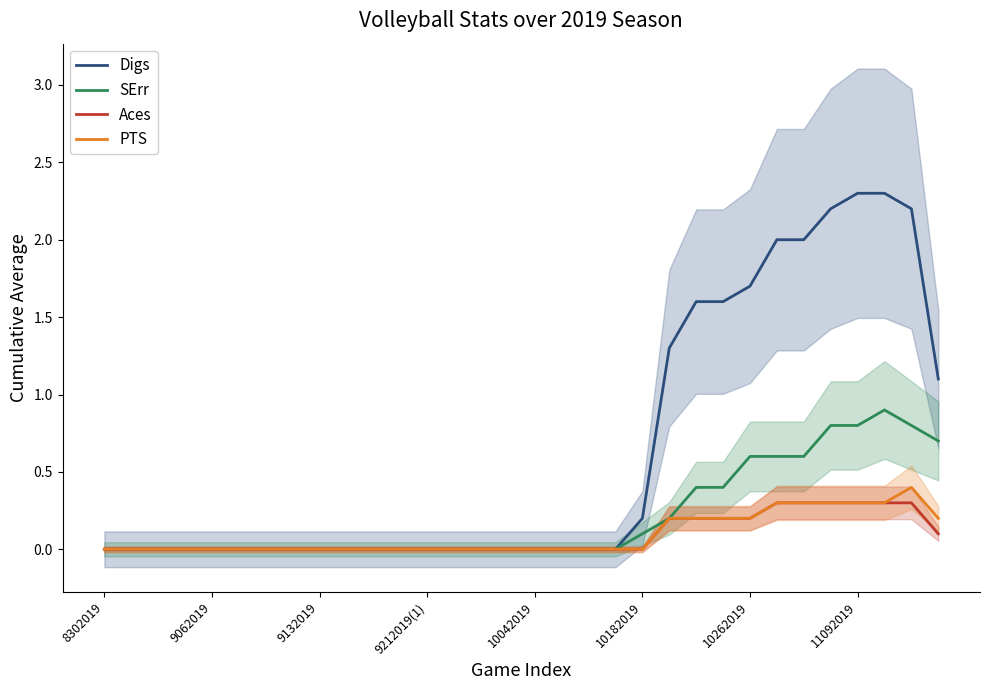

Where is the first local maximum for SErr?

29